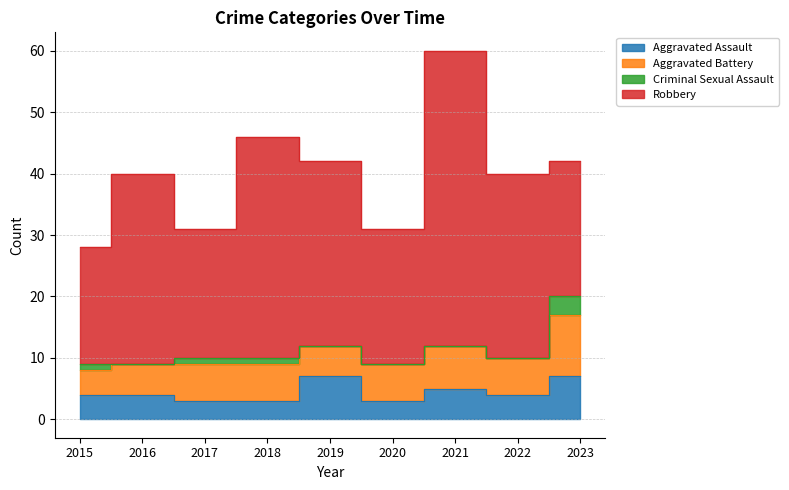

Where is Aggravated Assault nearest to the value 5?

2021